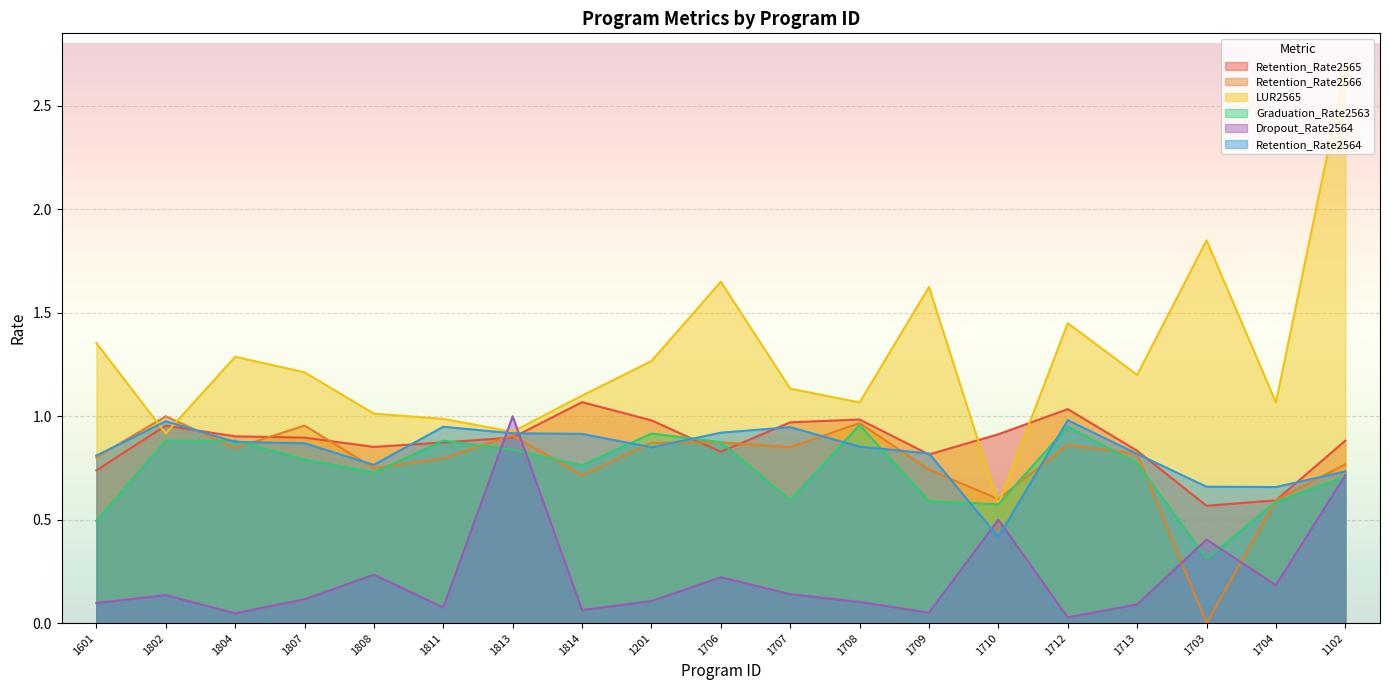

Rank the series by their maximum value, from lowest to highest.

Graduation_Rate2563, Retention_Rate2564, Retention_Rate2566, Dropout_Rate2564, Retention_Rate2565, LUR2565